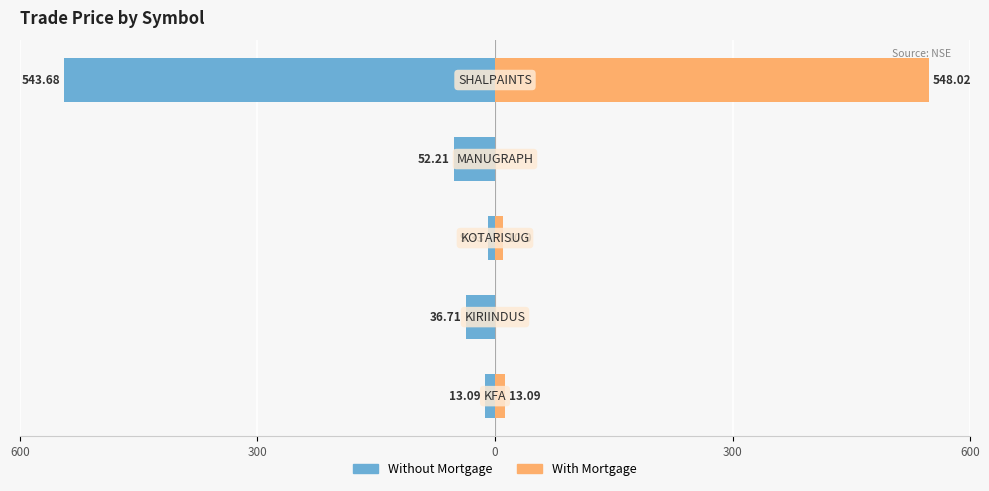

List the series in order of their overall mean, lowest first.

Without Mortgage, With Mortgage